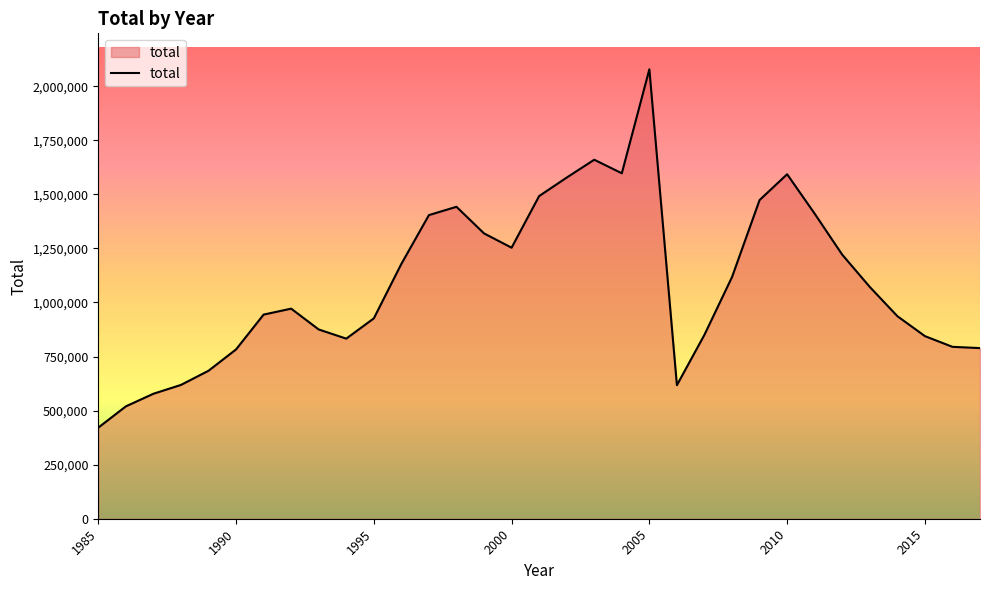

What is the difference between the maximum and minimum values?

1657219